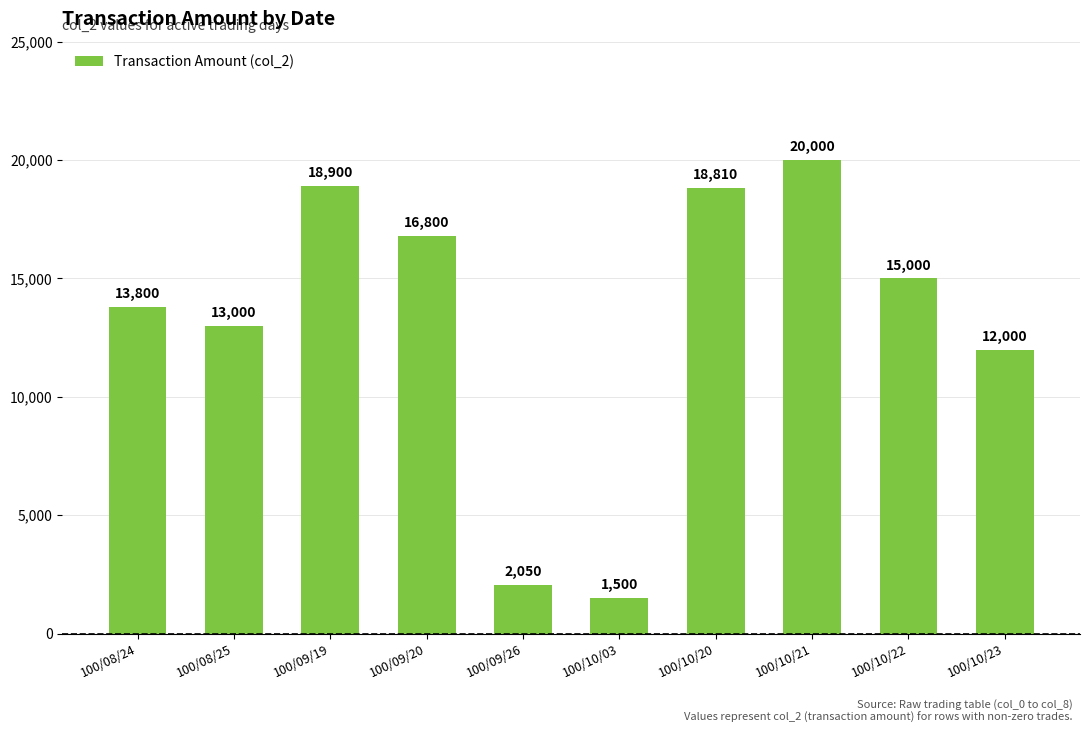

Are the bars grouped side by side (vs. stacked)?

No